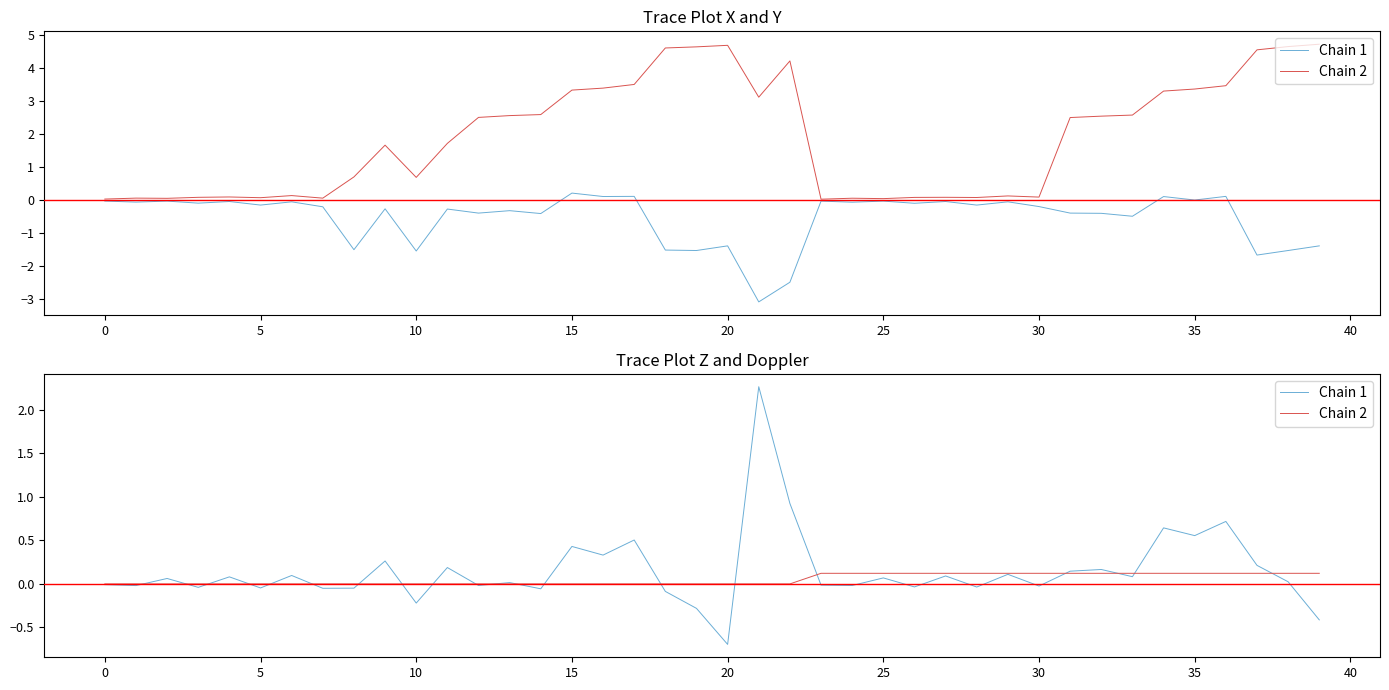

Count the number of data series in this chart.

2